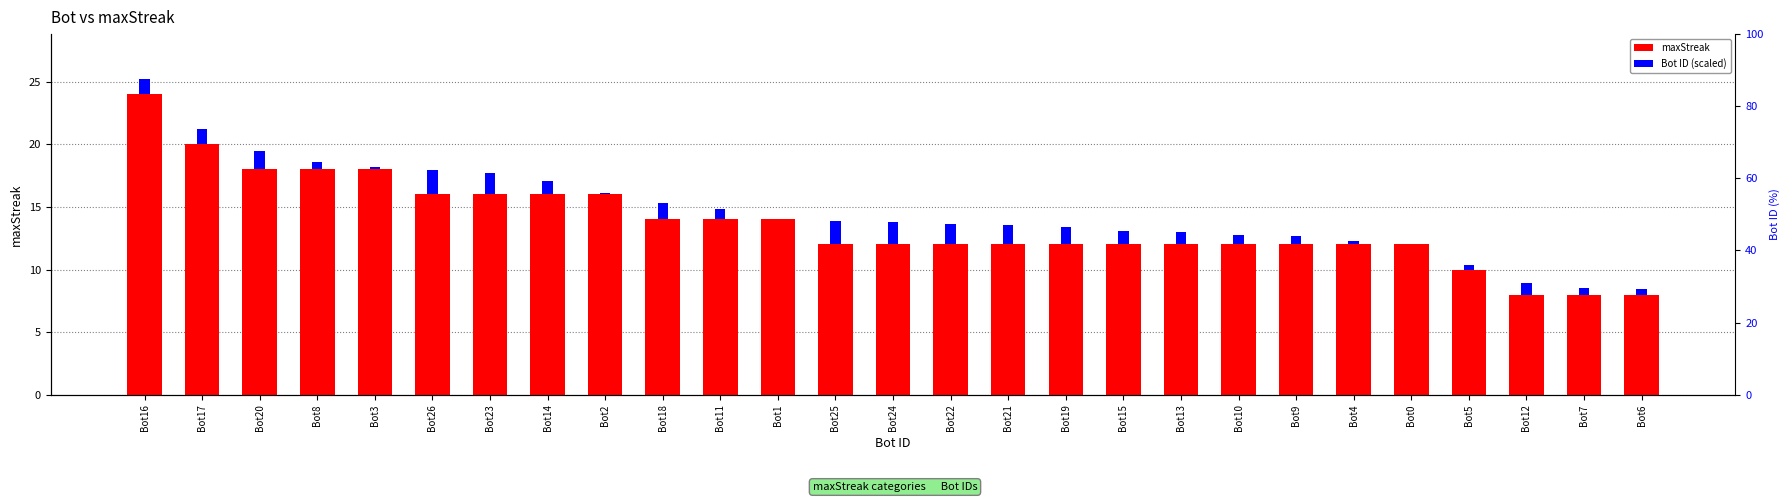

What is the total value across all series at Bot3?

18.2